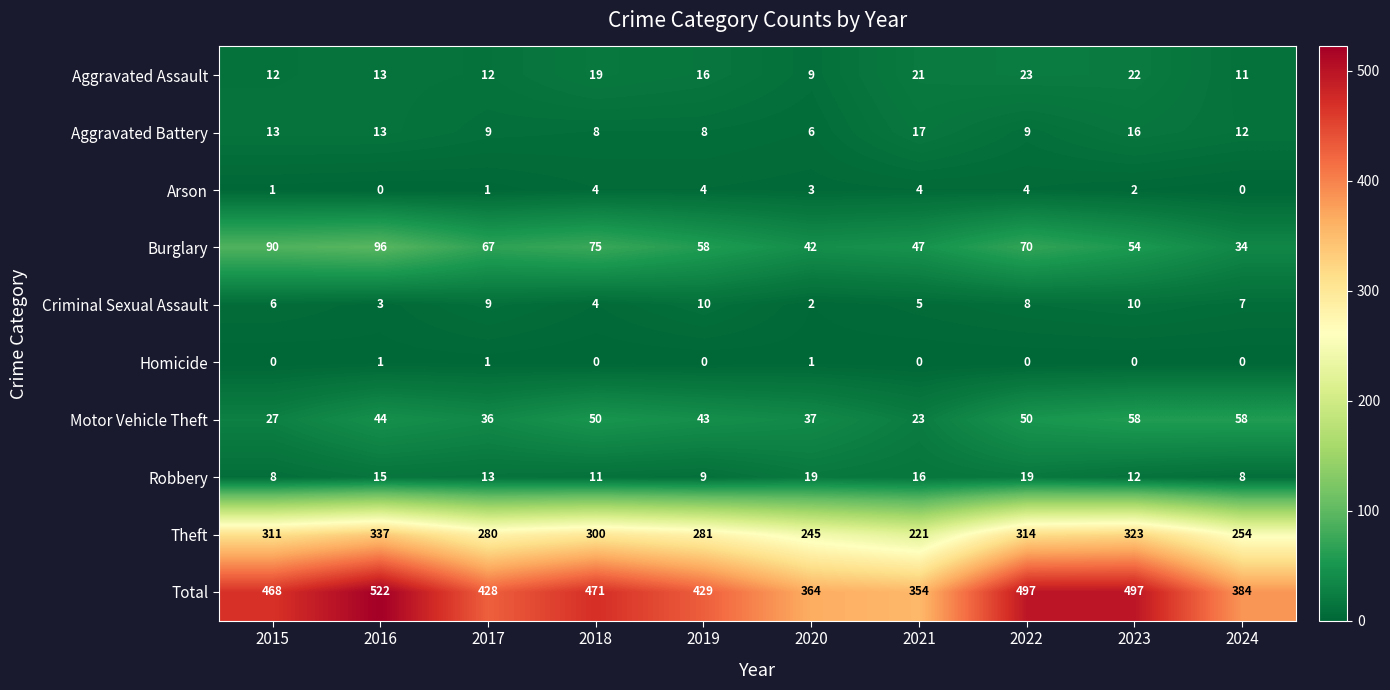

The Arson series shows 2 at 2020. True or false?

False